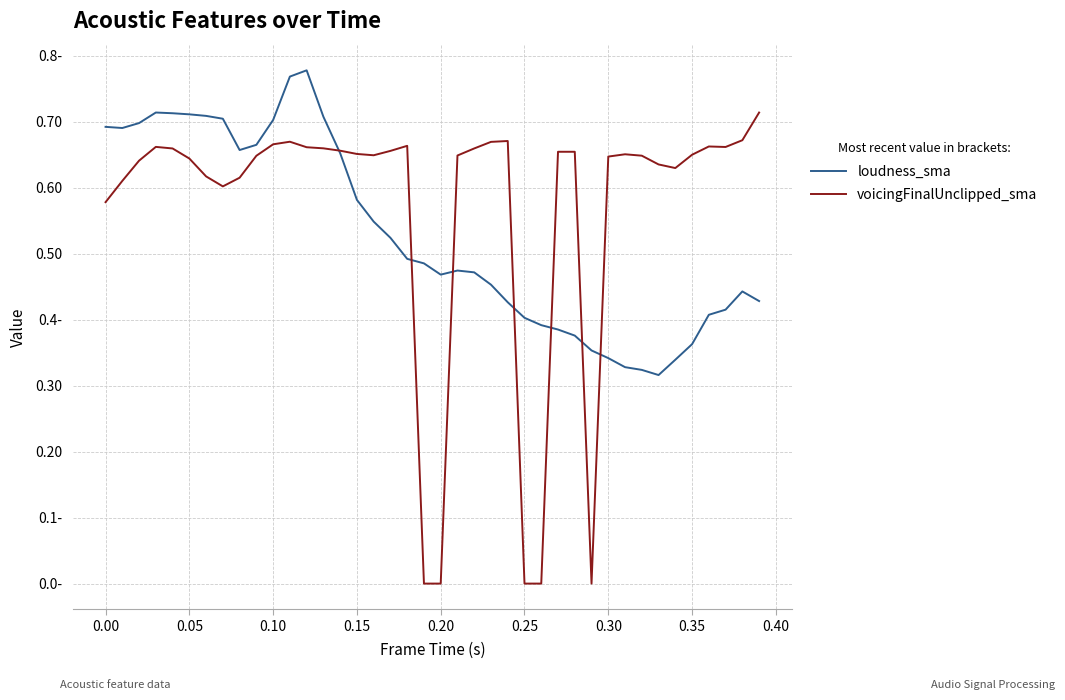

What is the average value of the loudness_sma series?

0.5